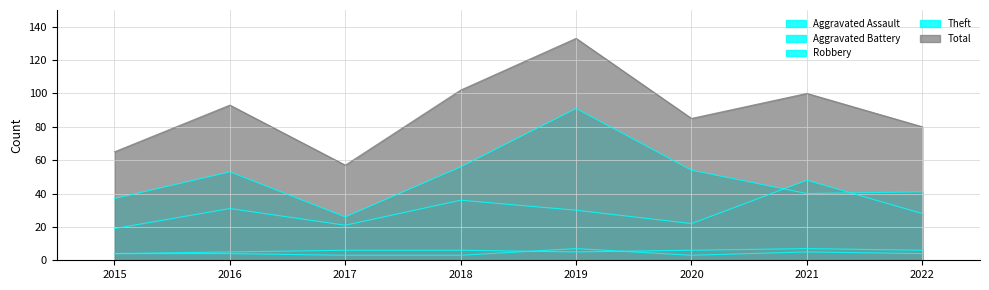

What is the difference between the second highest and second lowest values in the Robbery series?

15